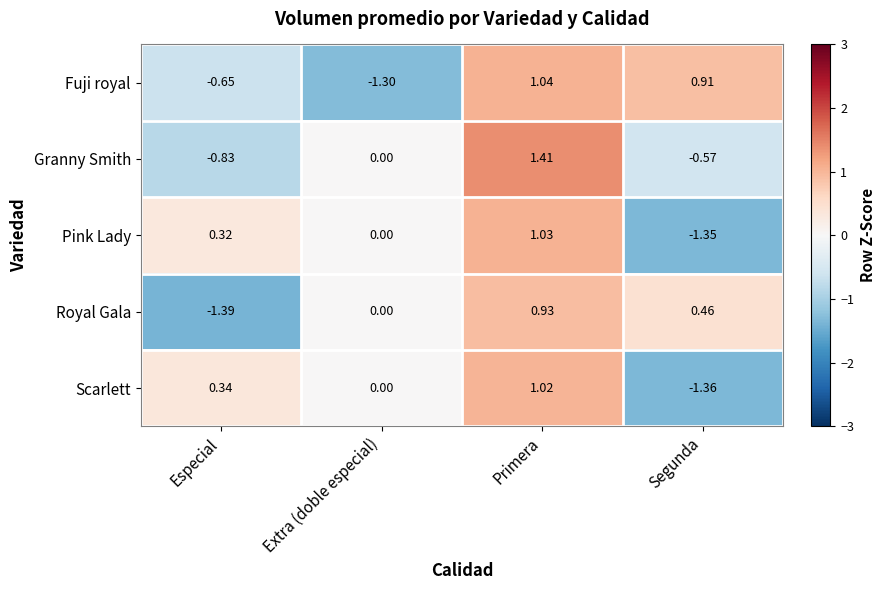

Which category has the lowest value across all series?

Especial